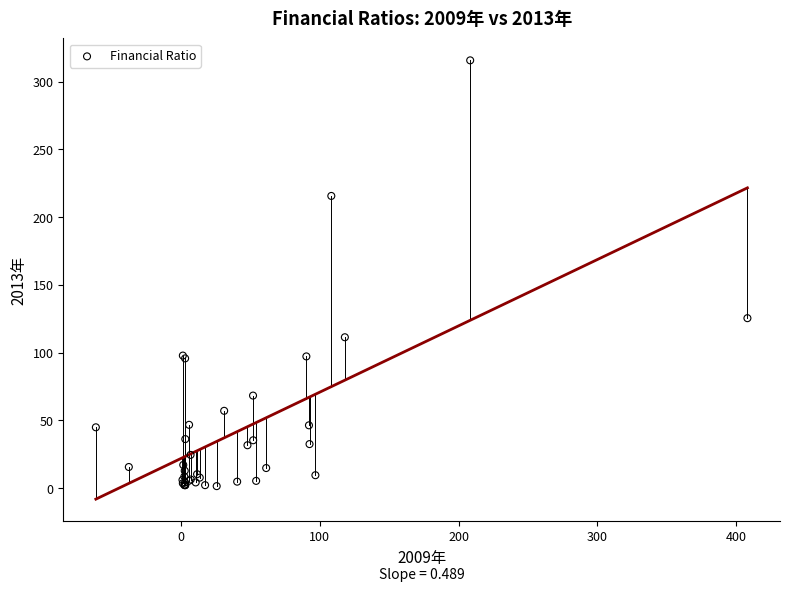

What Y value in the scatter plot is closest to 158?

125.4